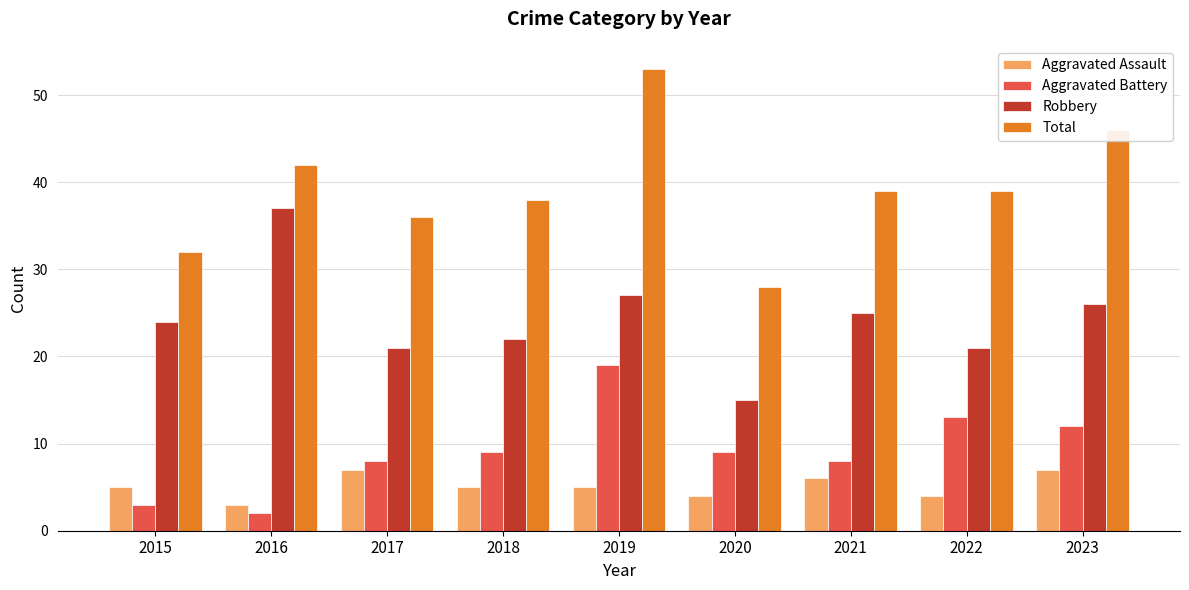

The value of Total at 2020 is 28. True or false?

True